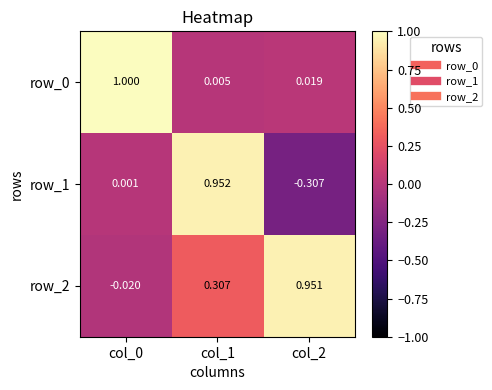

Count the number of data series in this chart.

3